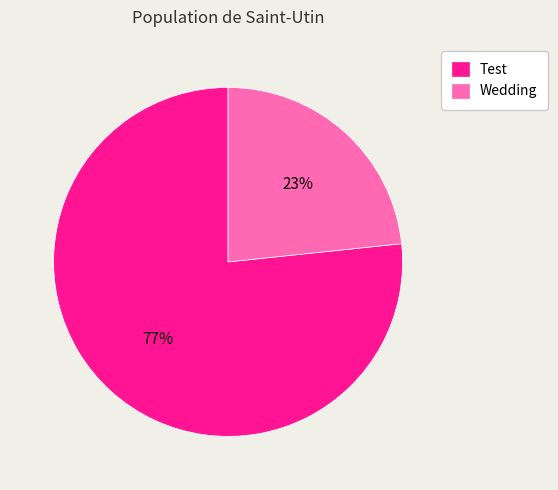

Is the sum of Wedding and Test greater than half?

Yes